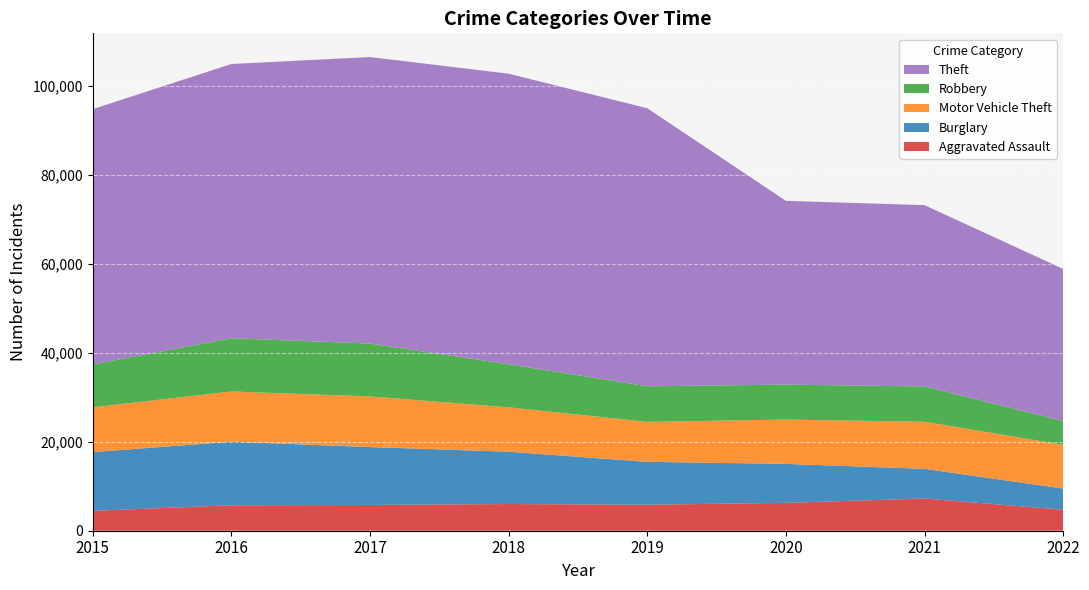

Reading left to right, transcribe all the data shown in this chart.

Aggravated Assault: 2015=4480	2016=5712	2017=5793	2018=6001	2019=5840	2020=6263	2021=7242	2022=4708
Burglary: 2015=13184	2016=14289	2017=13001	2018=11746	2019=9639	2020=8754	2021=6654	2022=4764
Motor Vehicle Theft: 2015=10068	2016=11286	2017=11380	2018=9983	2019=8978	2020=9953	2021=10592	2022=9827
Robbery: 2015=9638	2016=11960	2017=11880	2018=9679	2019=7994	2020=7855	2021=7920	2022=5330
Theft: 2015=57349	2016=61618	2017=64380	2018=65281	2019=62478	2020=41296	2021=40742	2022=34189